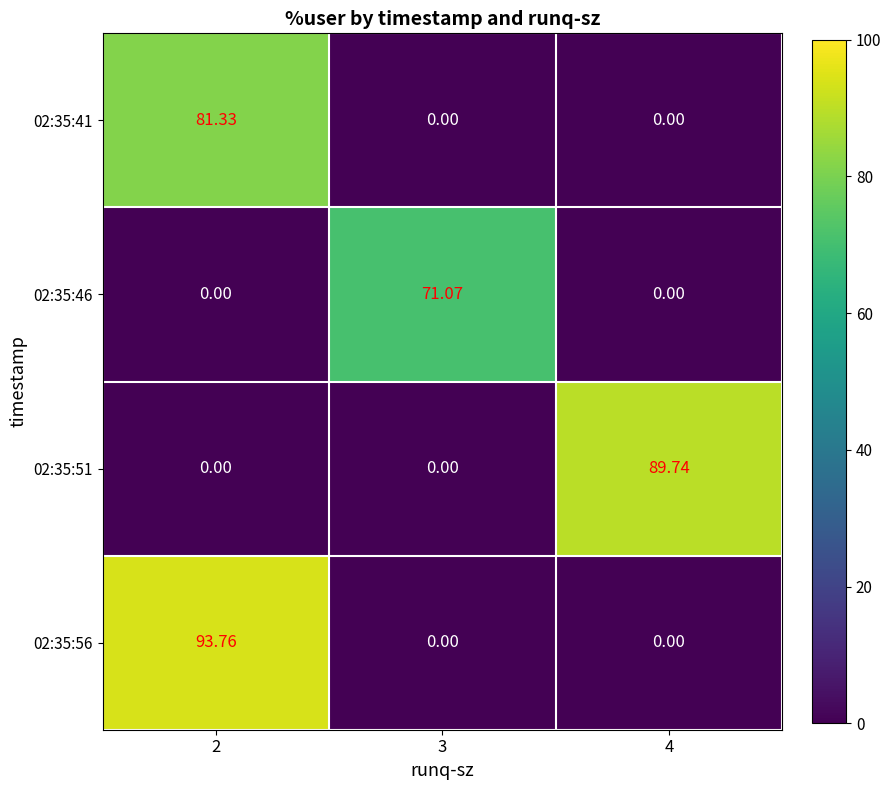

Reading left to right, extract all data points from this chart.

02:35:41: 2=81.3	3=0.0	4=0.0
02:35:46: 2=0.0	3=71.1	4=0.0
02:35:51: 2=0.0	3=0.0	4=89.7
02:35:56: 2=93.8	3=0.0	4=0.0